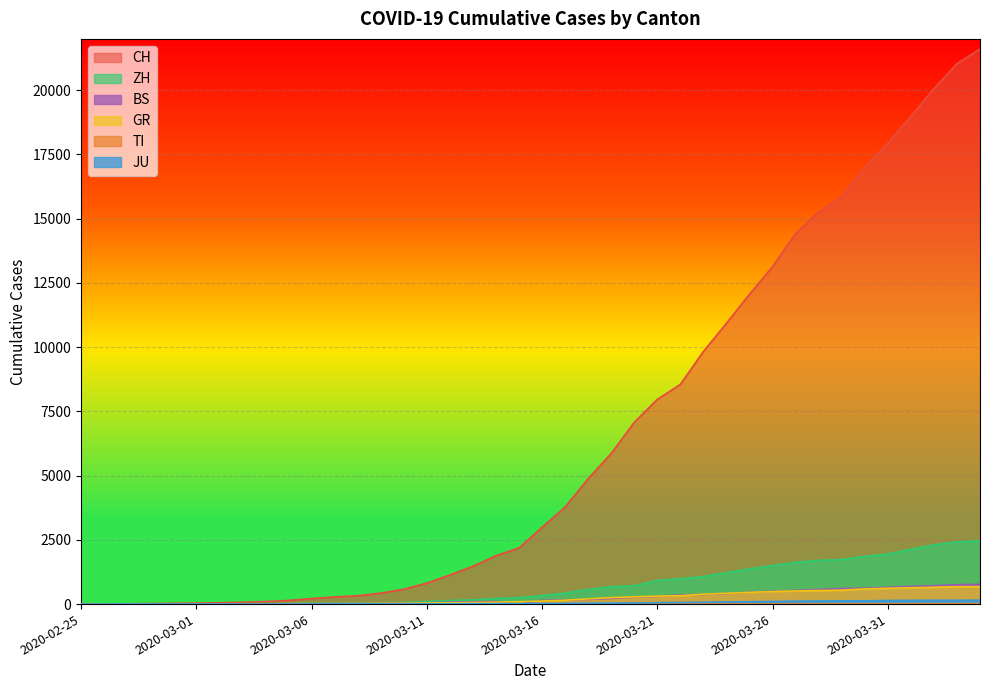

Is the value of BS at 2020-03-08 greater than the value of CH at 2020-03-25?

No